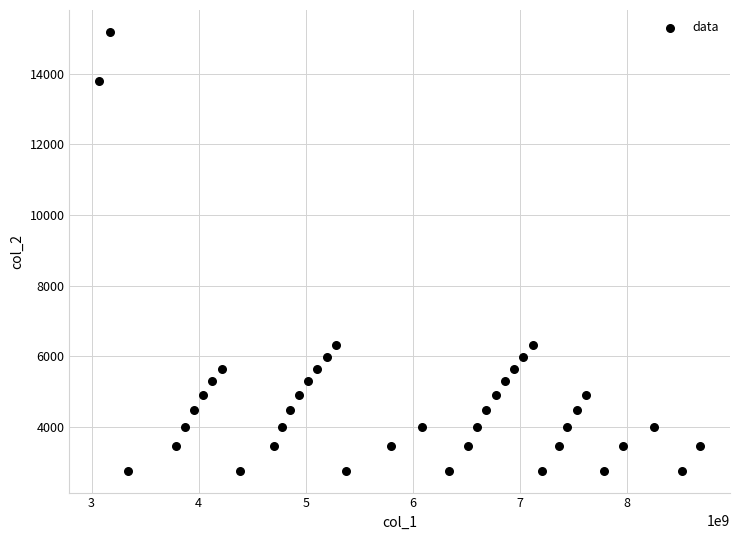

What is the range of X values (max minus min)?

5605728008